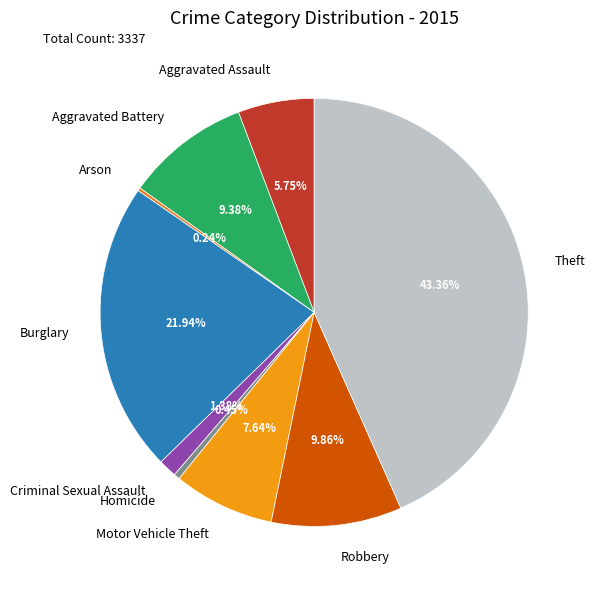

What is the ratio of the value at Robbery to the value at Burglary?

0.4